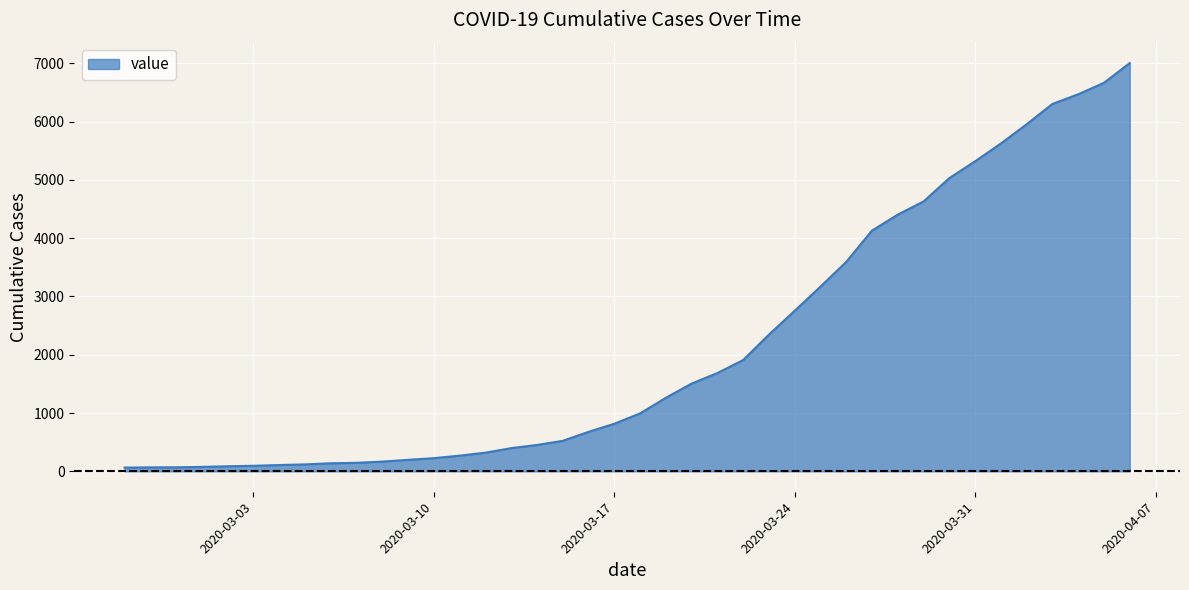

What is the greatest value displayed?

7004